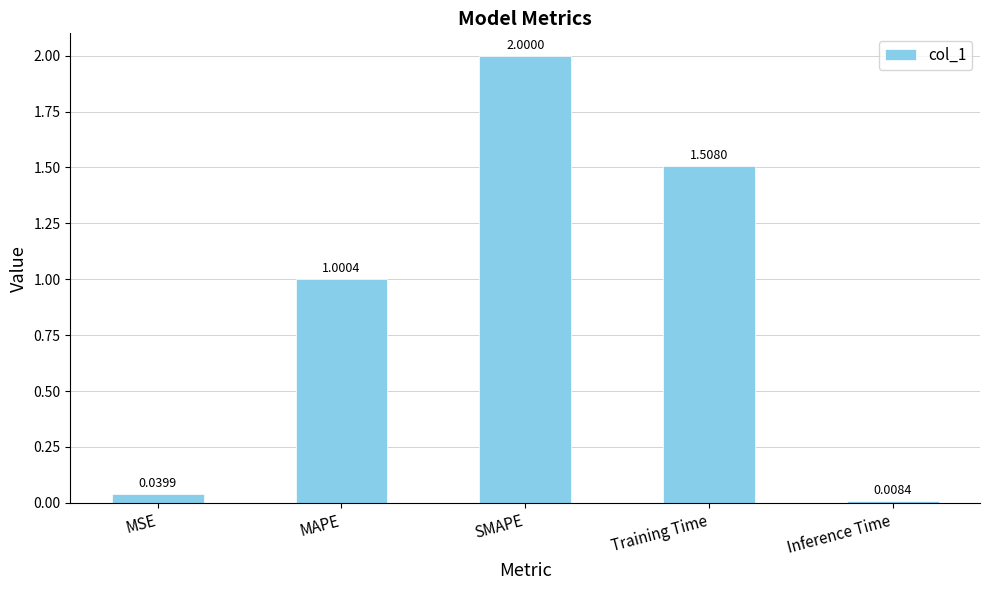

List the labels in order of value, smallest first.

Inference Time, MSE, MAPE, Training Time, SMAPE